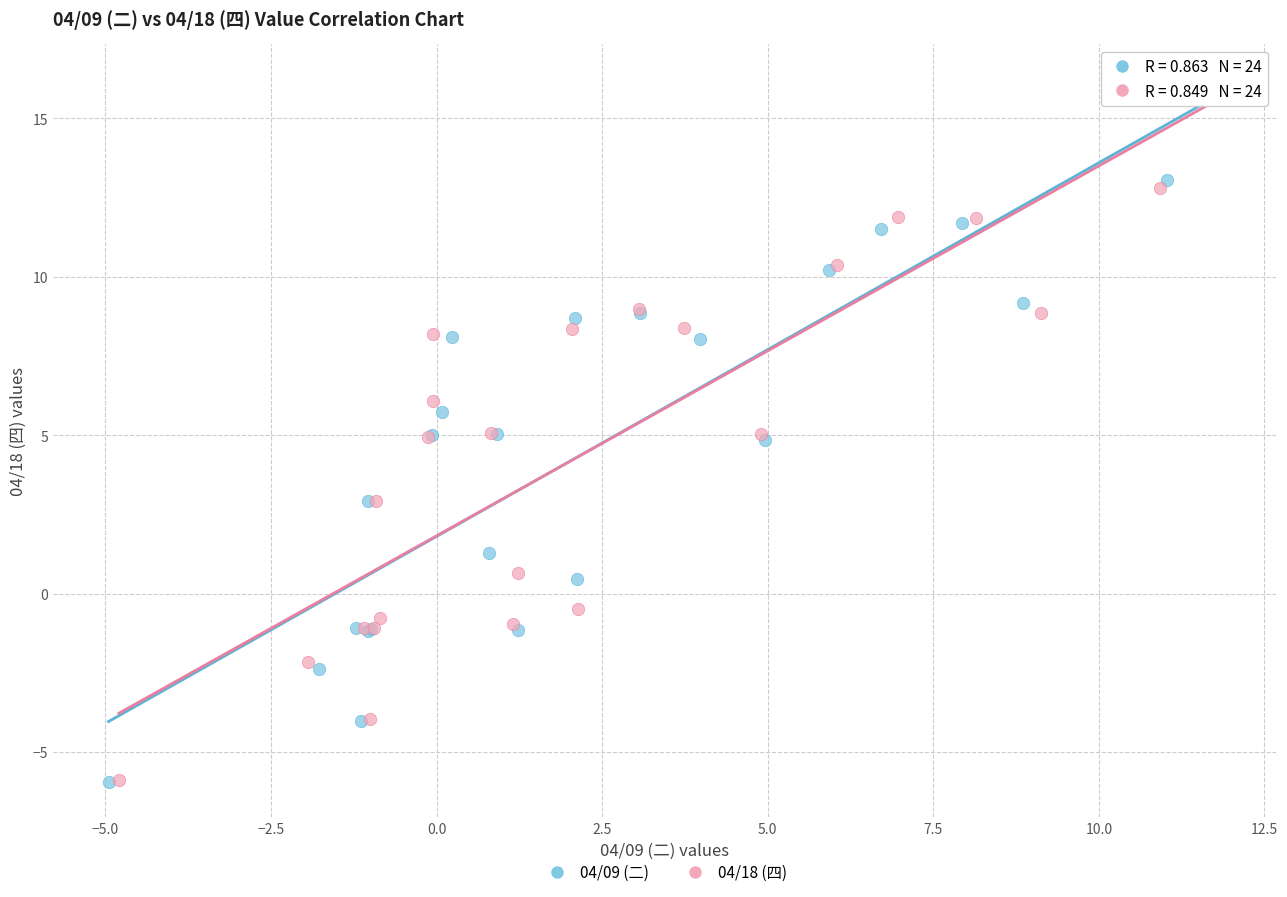

Which series has the largest Y range (max minus min)?

04/18 (四)